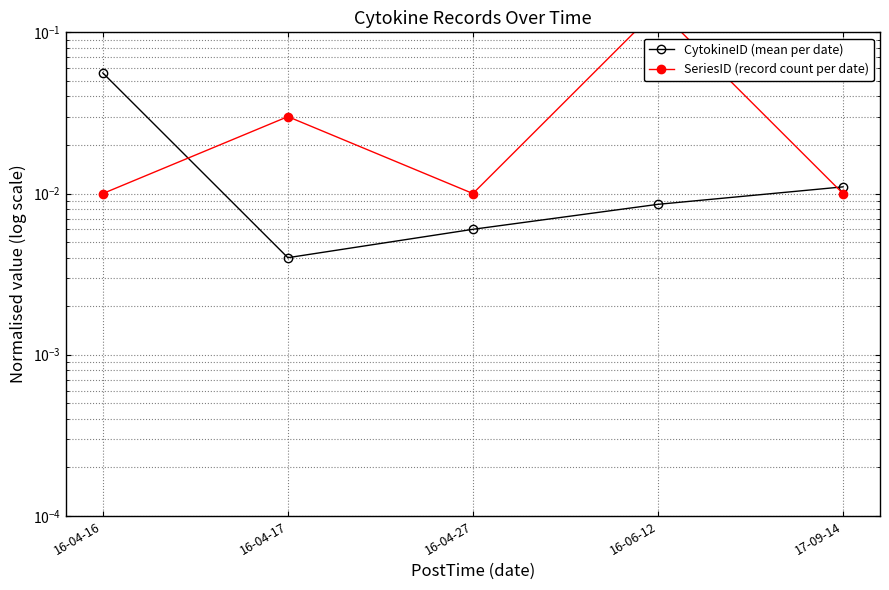

How many interior local valleys does the CytokineID (mean per date) series have?

1